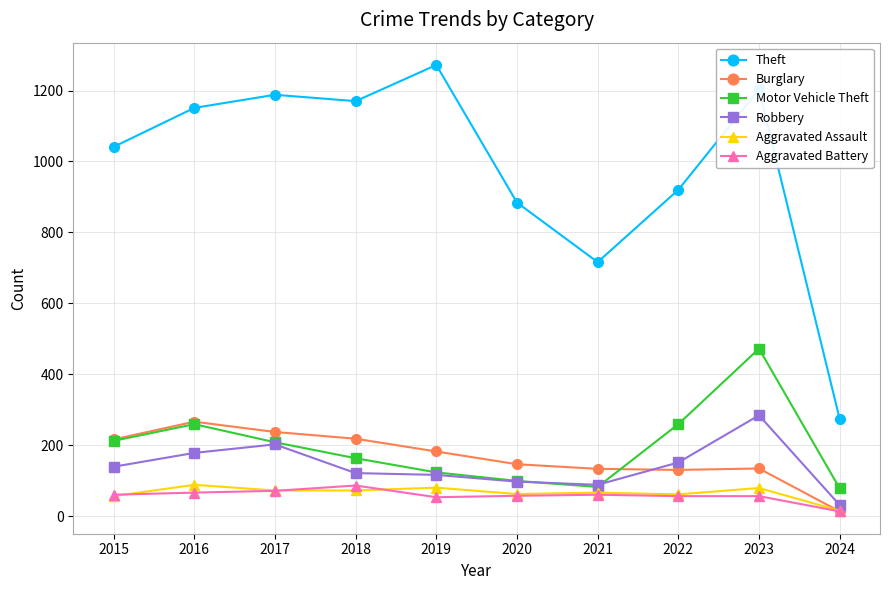

True or false: Robbery has a value of 82 at 2017.

False